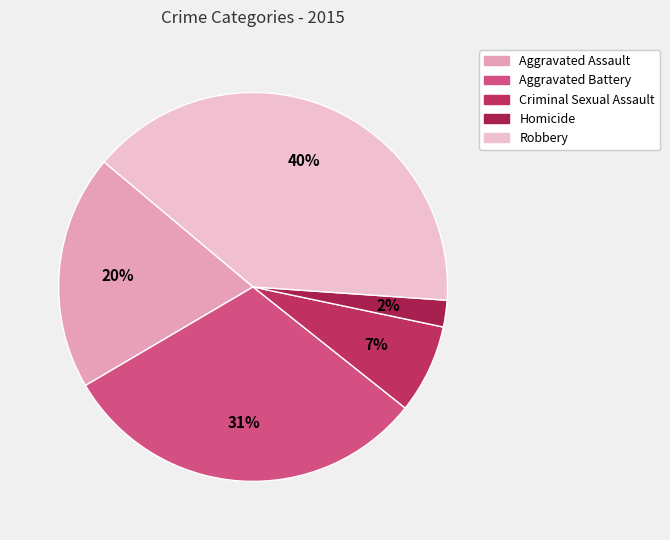

The Aggravated Battery slice represents 31% of the pie. True or false?

True